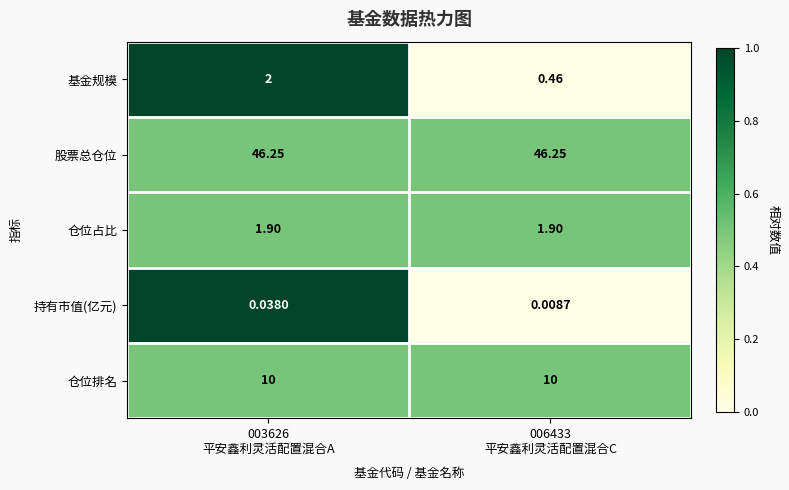

Count the number of categories in the chart.

2